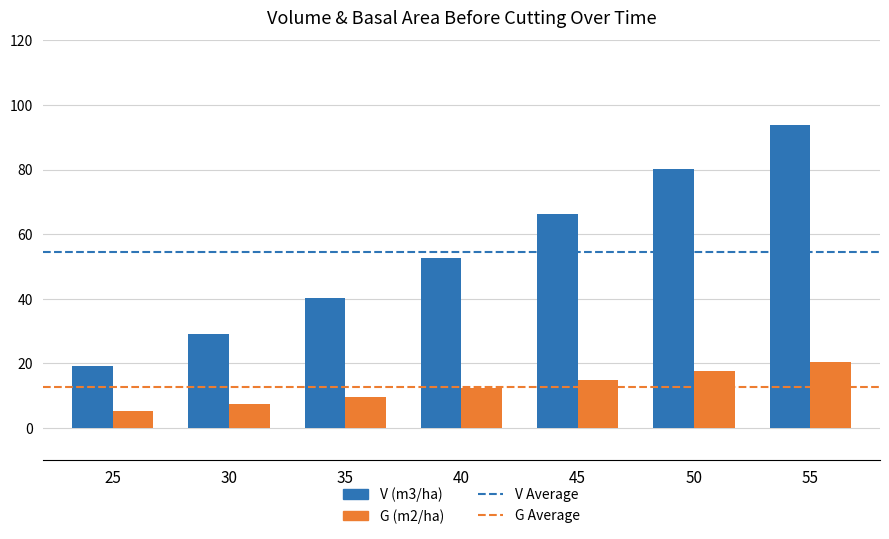

At which category is the sum across all series the highest?

55